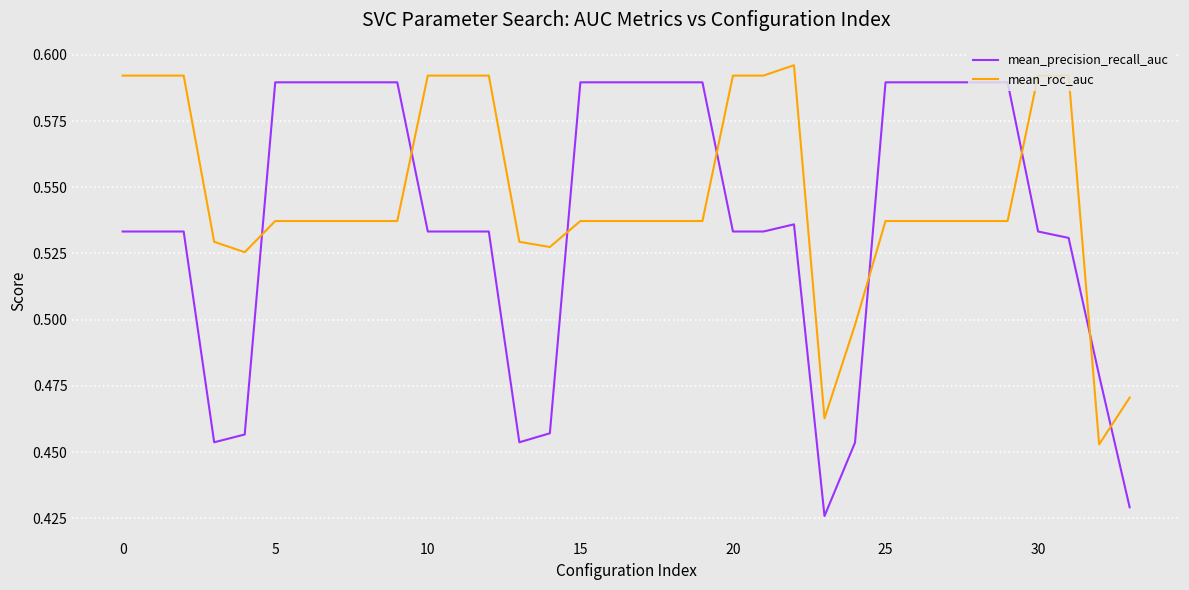

True or false: mean_precision_recall_auc and mean_roc_auc intersect in this chart.

True